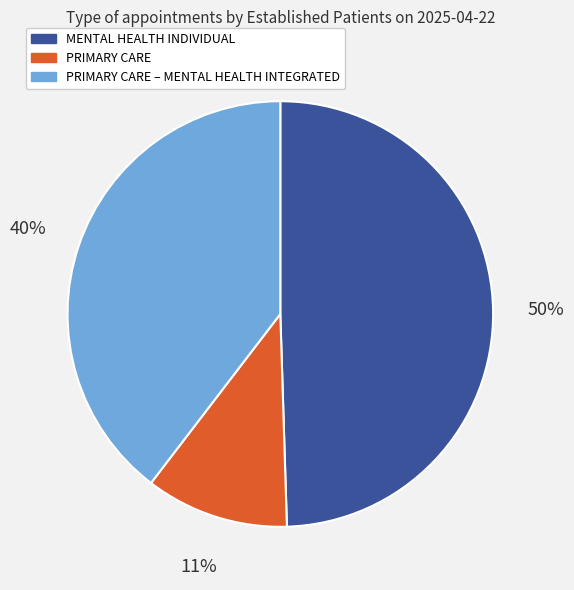

To the nearest percent, what is the average slice percentage?

33%